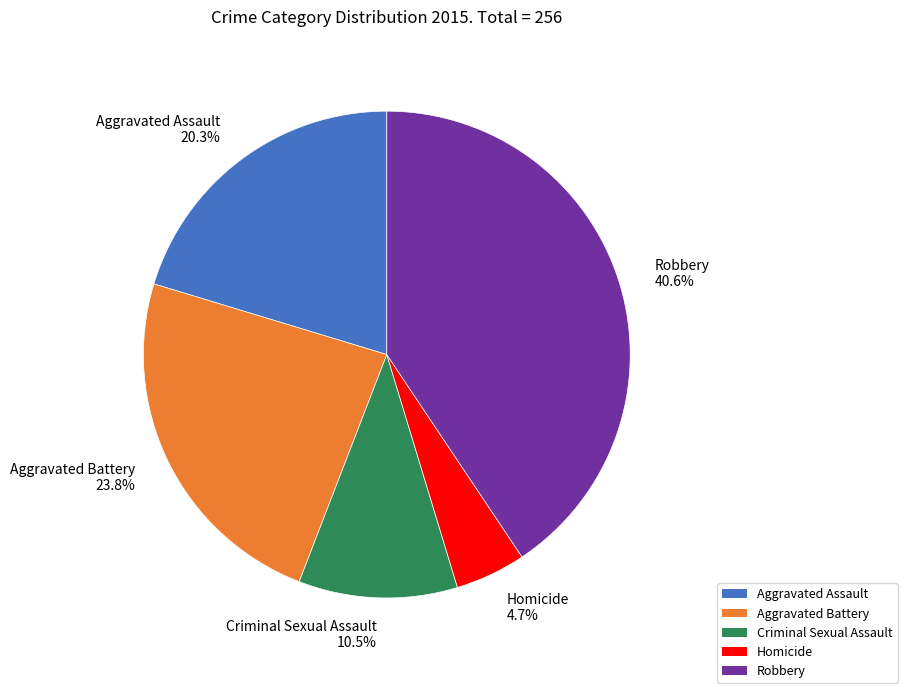

The Criminal Sexual Assault slice represents 1% of the pie. True or false?

False